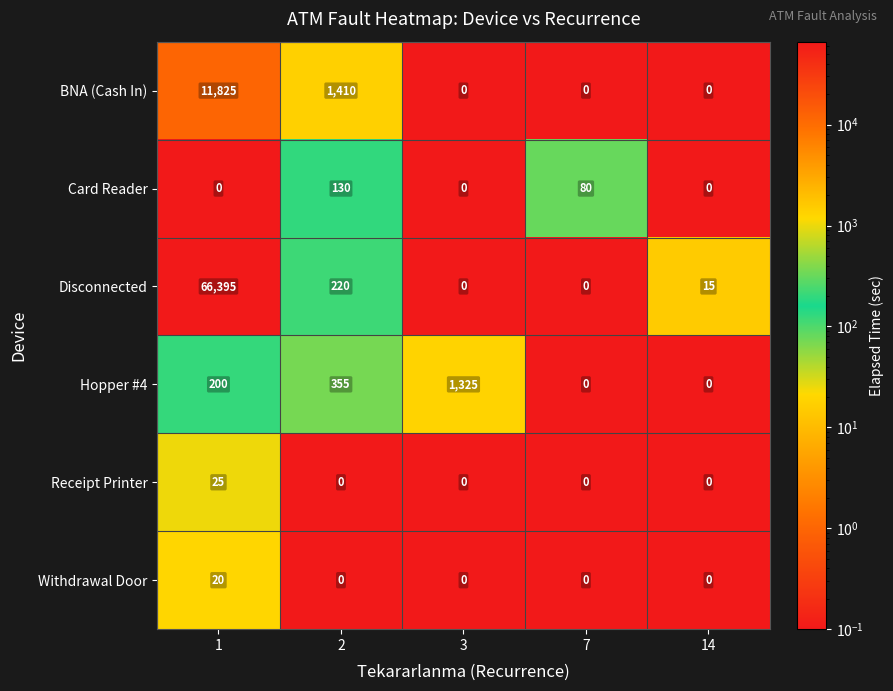

What is the maximum value for Withdrawal Door?

20